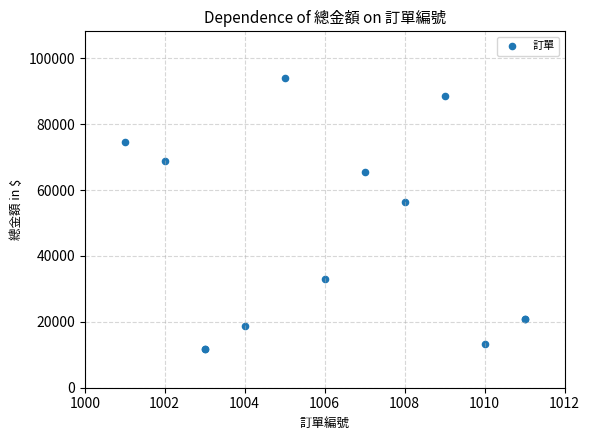

What Y value in the scatter plot is closest to 53000?

56400